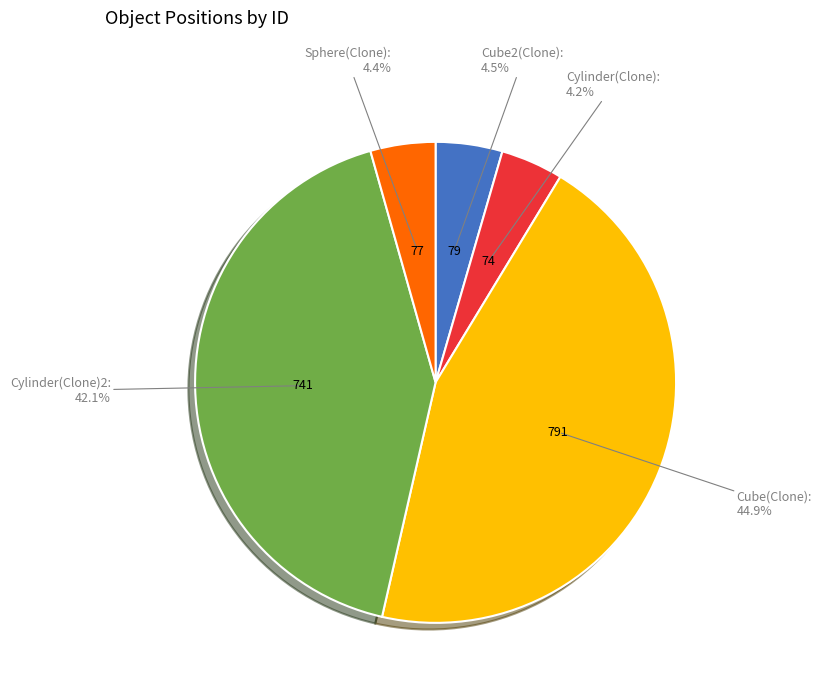

To the nearest percent, what is the average slice percentage?

20%